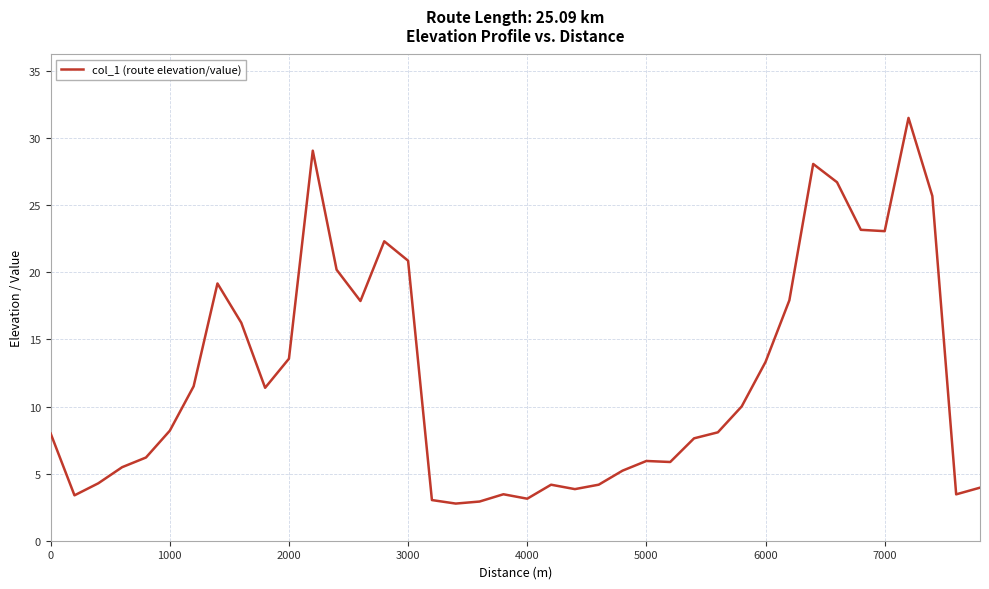

What is the difference between the maximum and minimum values?

28.7